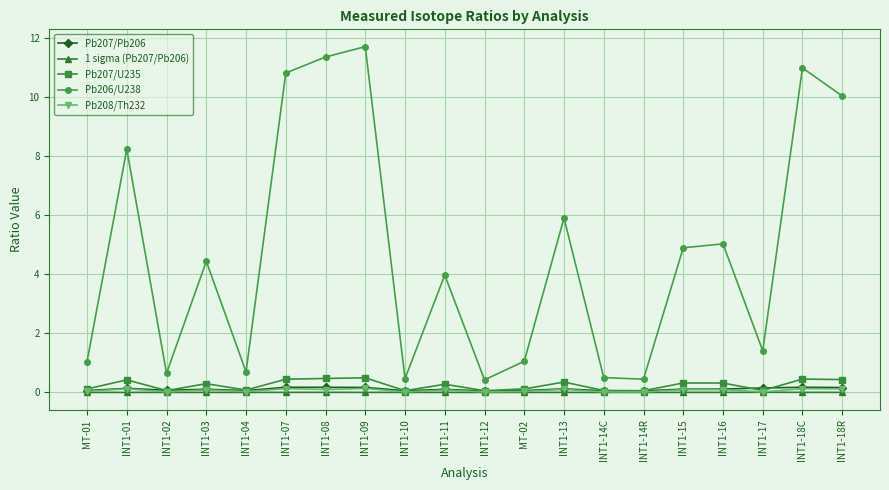

True or false: Pb207/U235 and Pb206/U238 cross at least once.

False